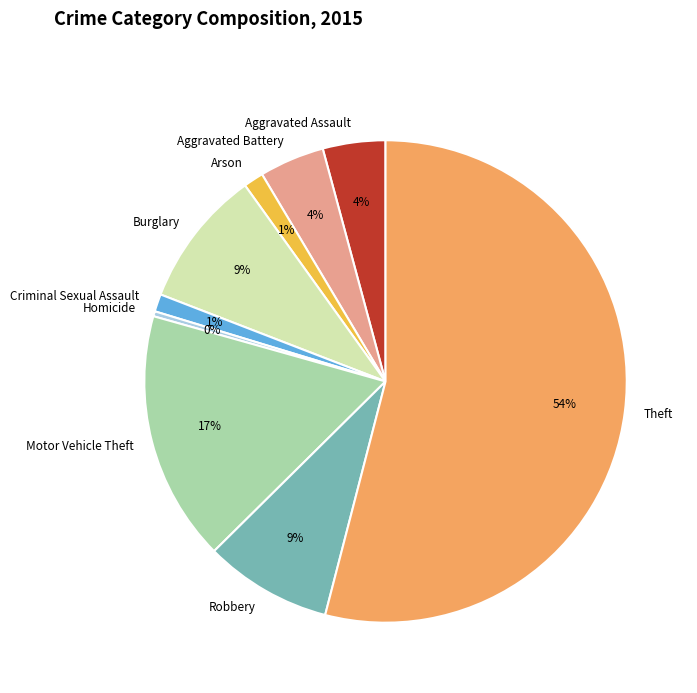

Is it true that Arson is 1% of the pie?

True